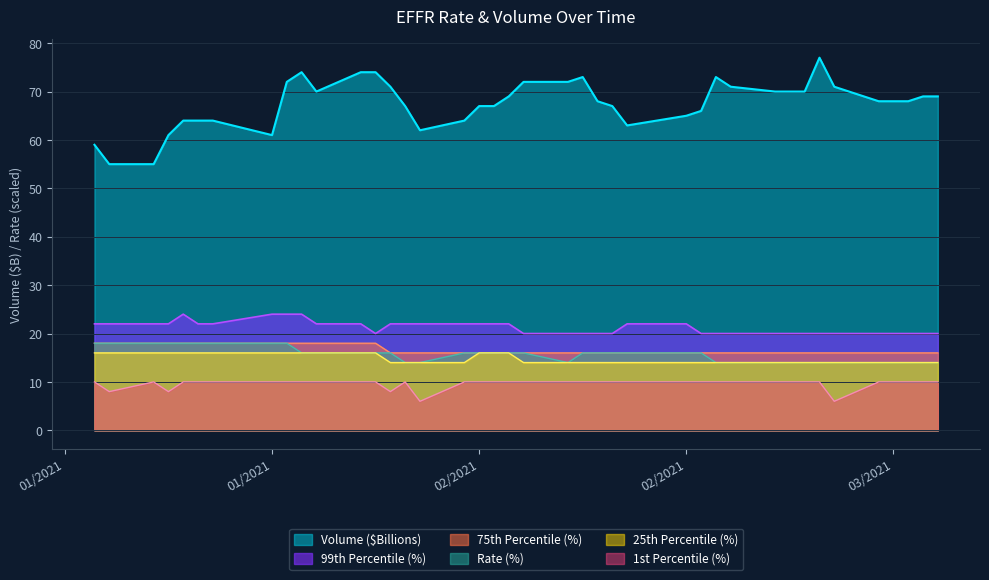

At which label does Rate (%) reach its peak?

01/07/2021